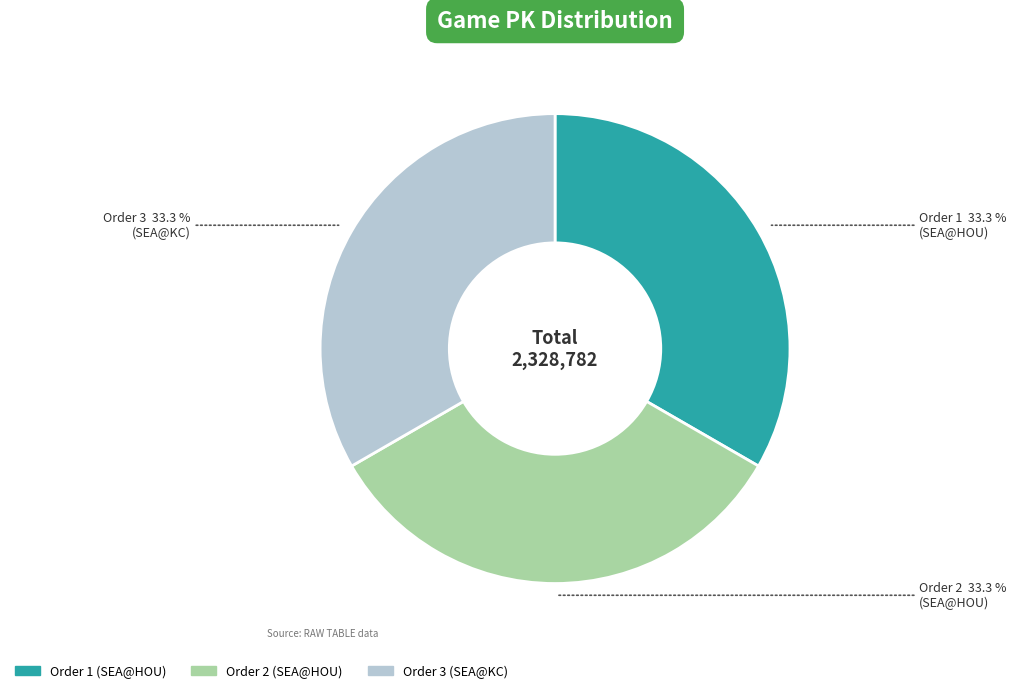

Does Order 2 represent more than half of the total?

No